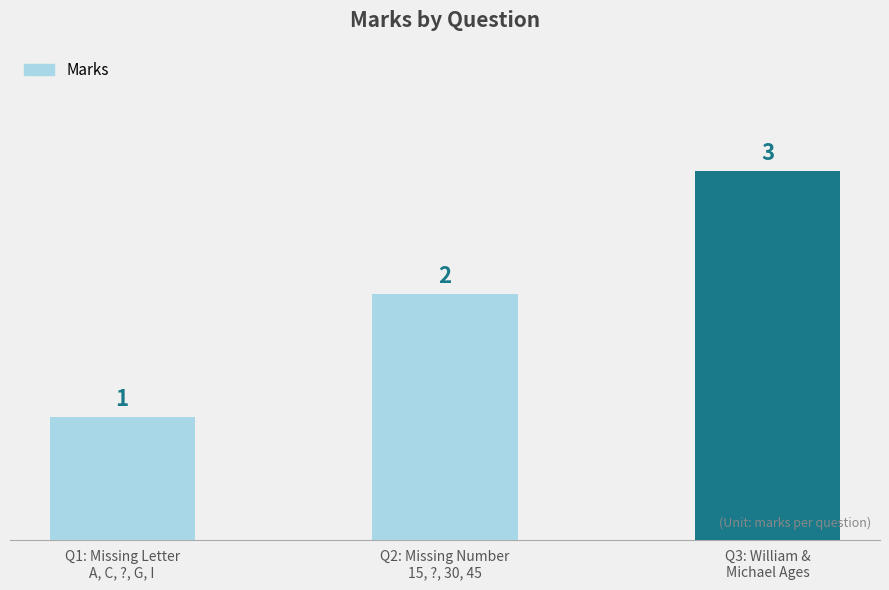

List the labels in order of value, smallest first.

Q1: Missing Letter
A, C, ?, G, I, Q2: Missing Number
15, ?, 30, 45, Q3: William &
Michael Ages